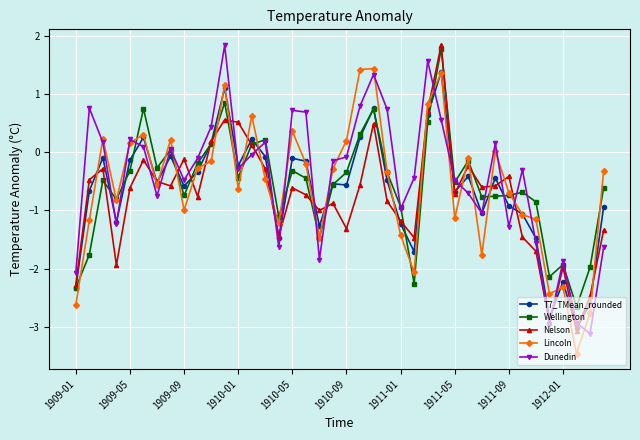

True or false: Wellington has more than 1 interior local peaks.

True